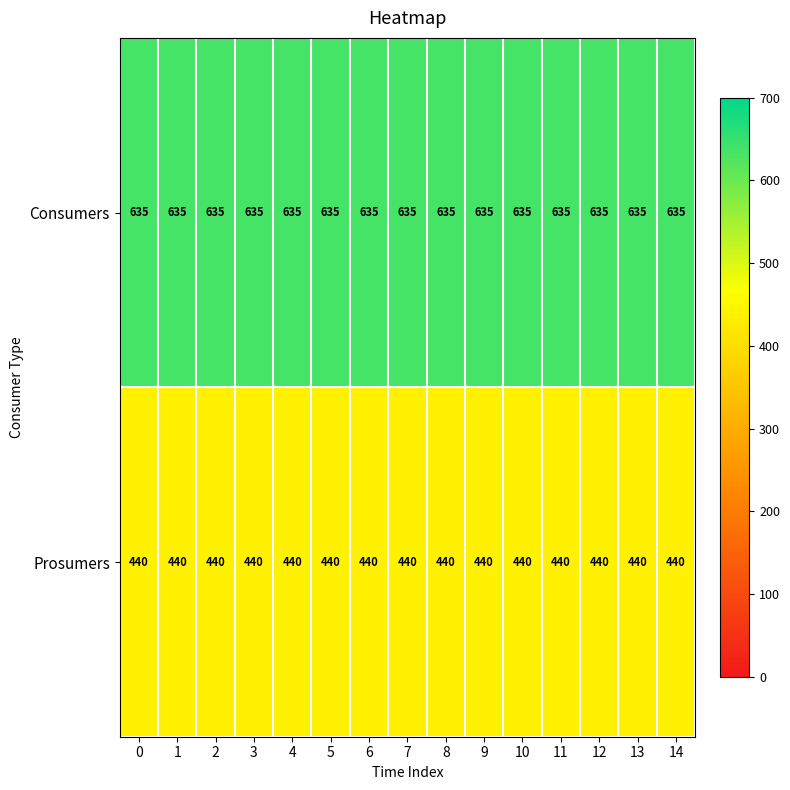

What is the sum of all Consumers values?

9525